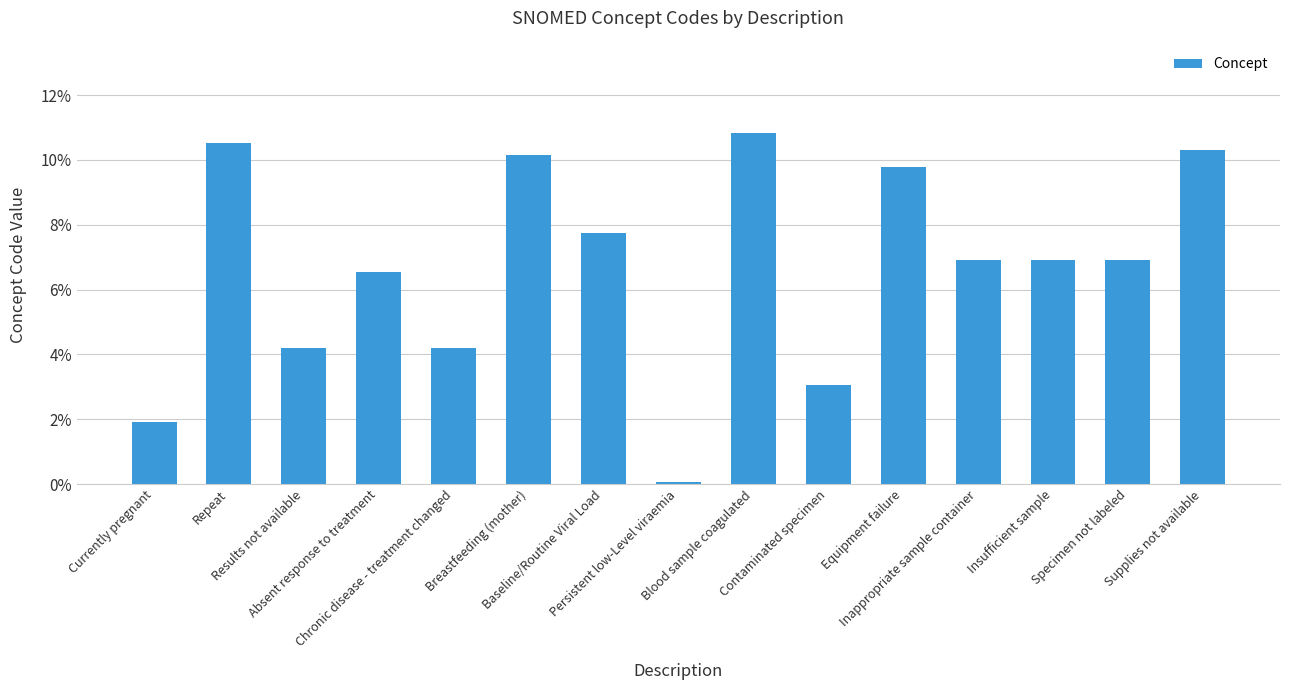

What is the label of the 15th bar from the left?

Supplies not available